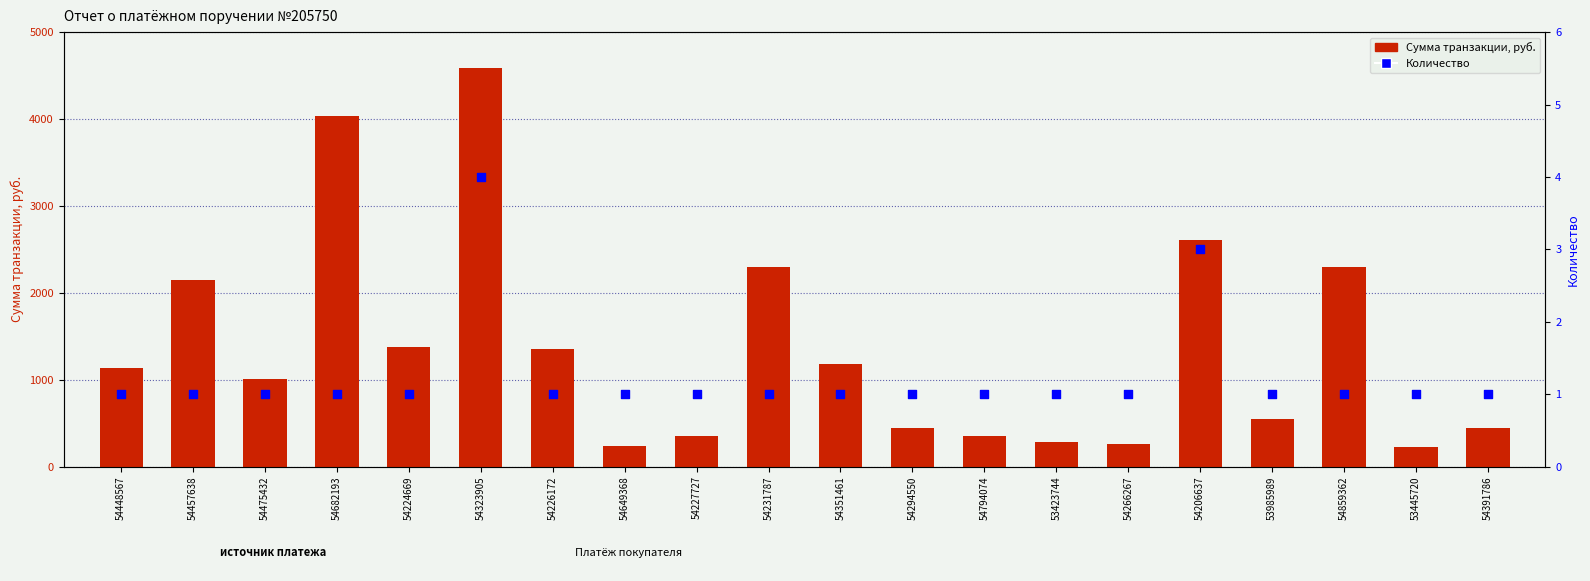

What is the total value across all series at 54294550?

445